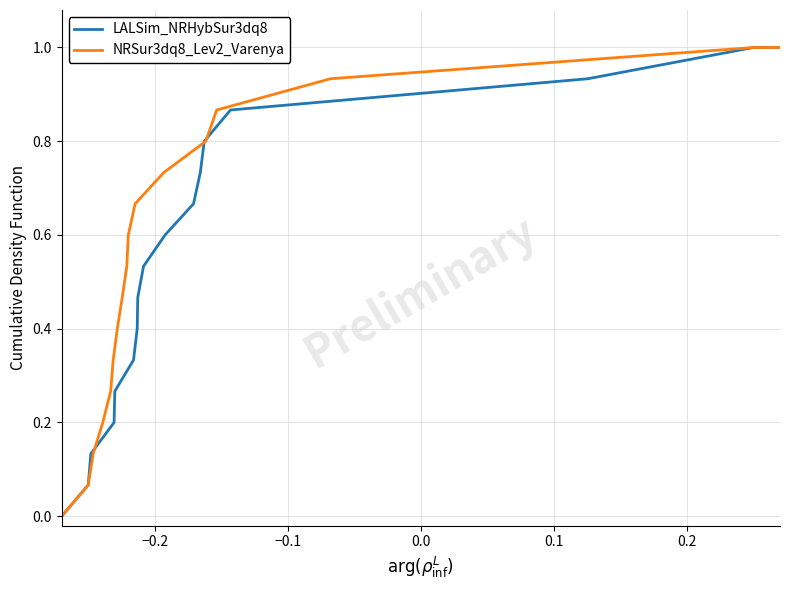

Is the value of NRSur3dq8_Lev2_Varenya at 15 greater than the value of LALSim_NRHybSur3dq8 at −0.3?

Yes